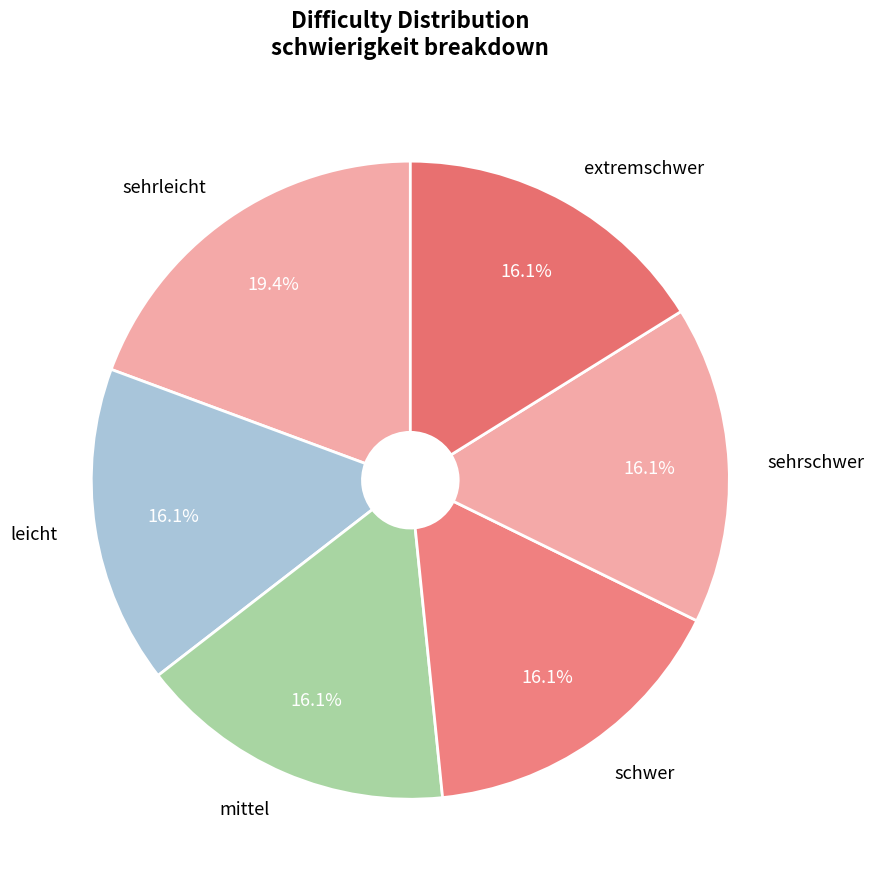

Combined, what portion of the pie is leicht and sehrleicht?

35.5%